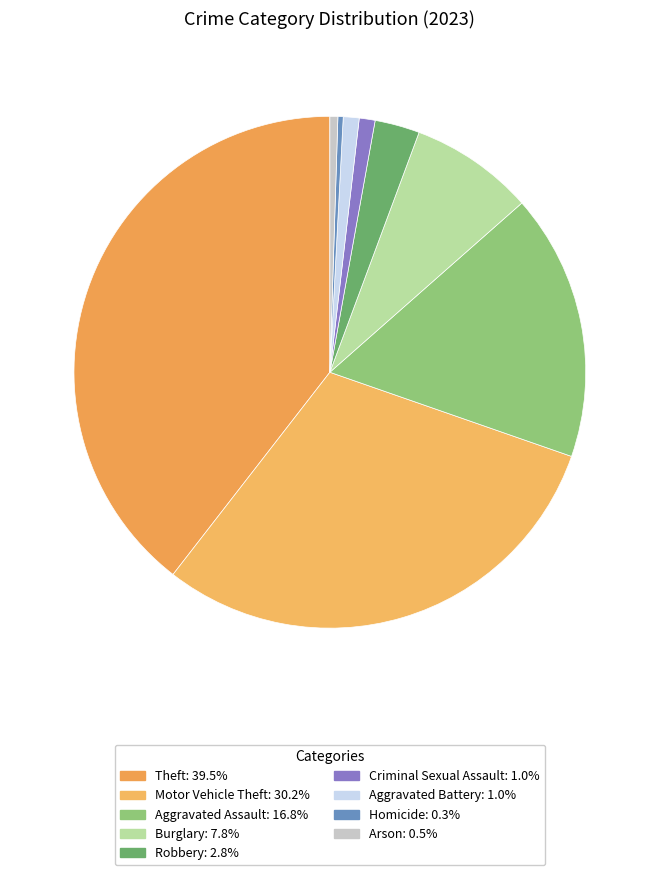

What is the smallest slice in the pie chart?

Homicide